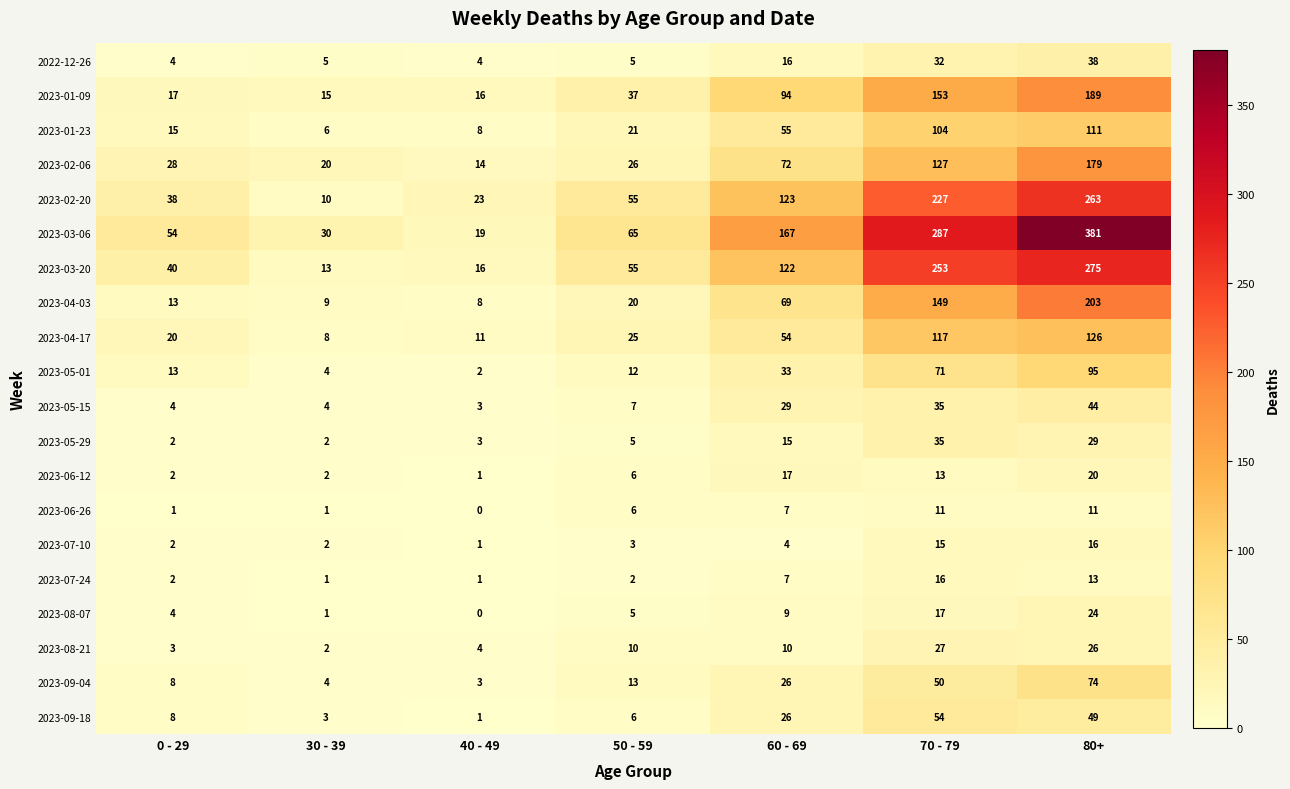

What is the difference between the maximum and second lowest values in the 2023-09-04 series?

70